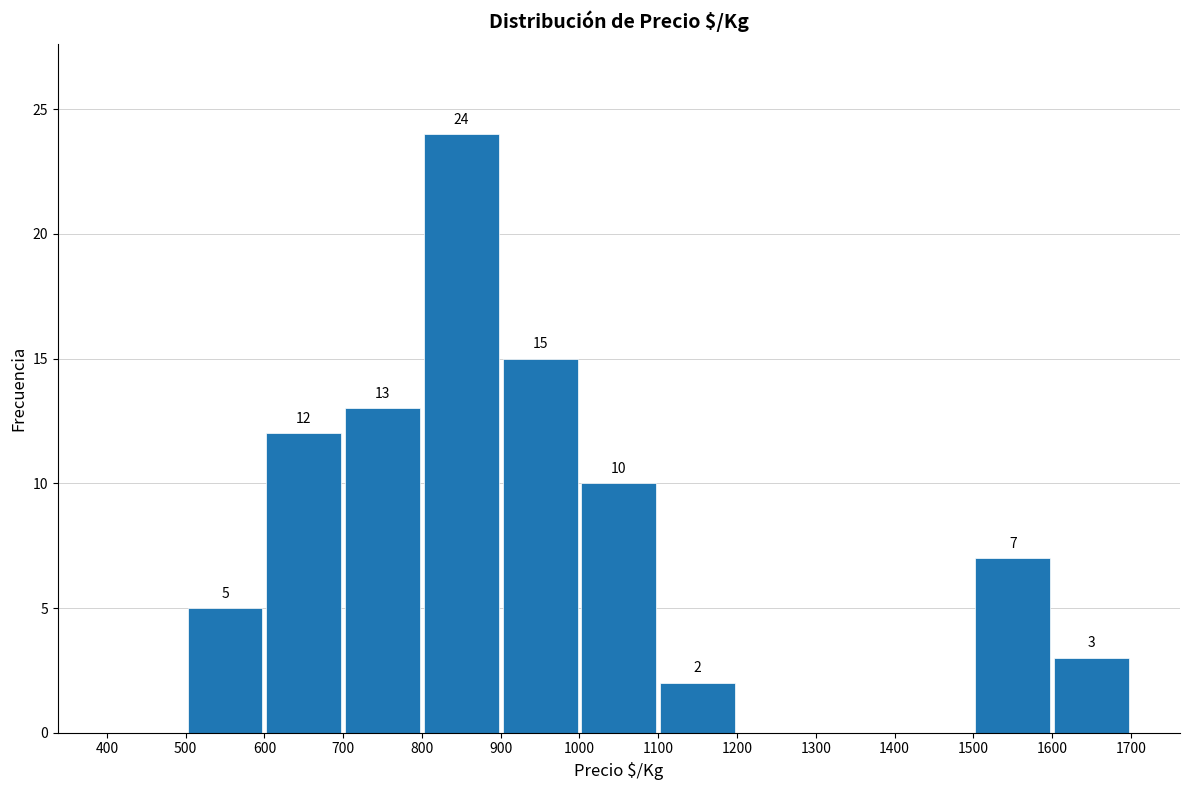

Which range on the x-axis has the tallest bar?

800 to 900